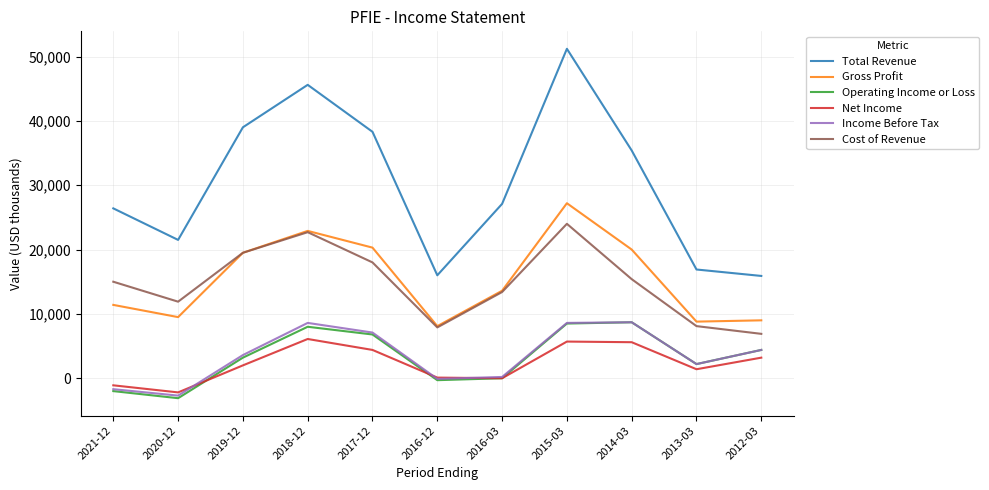

How many lines are shown in the chart?

6